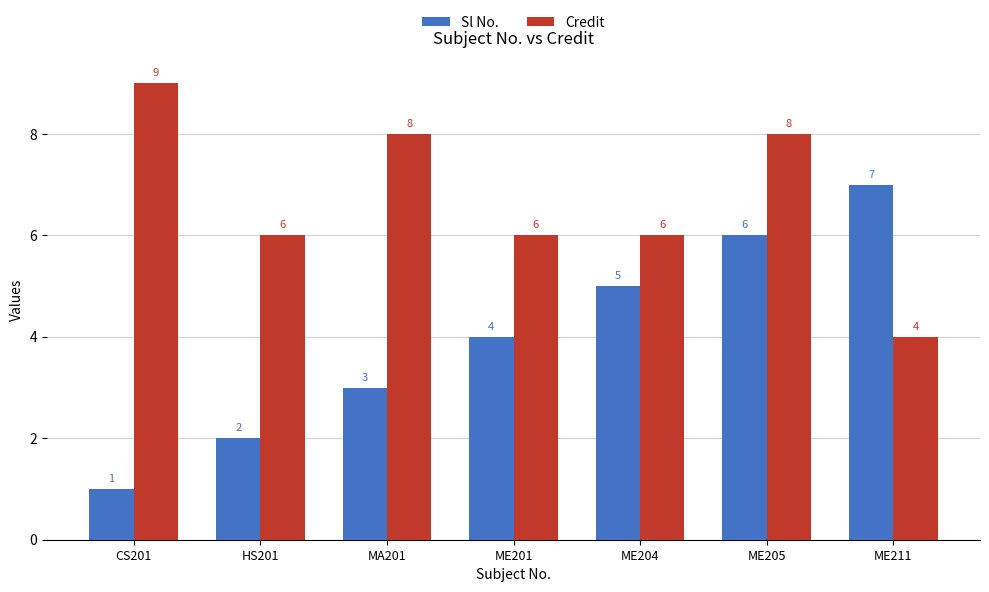

At which label is Sl No. closest to 4?

ME201